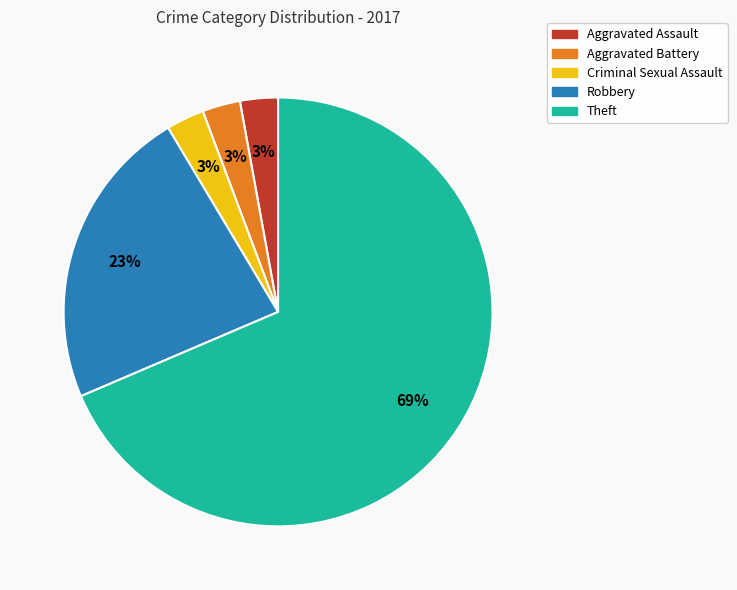

Is it true that Aggravated Battery is 3% of the pie?

True